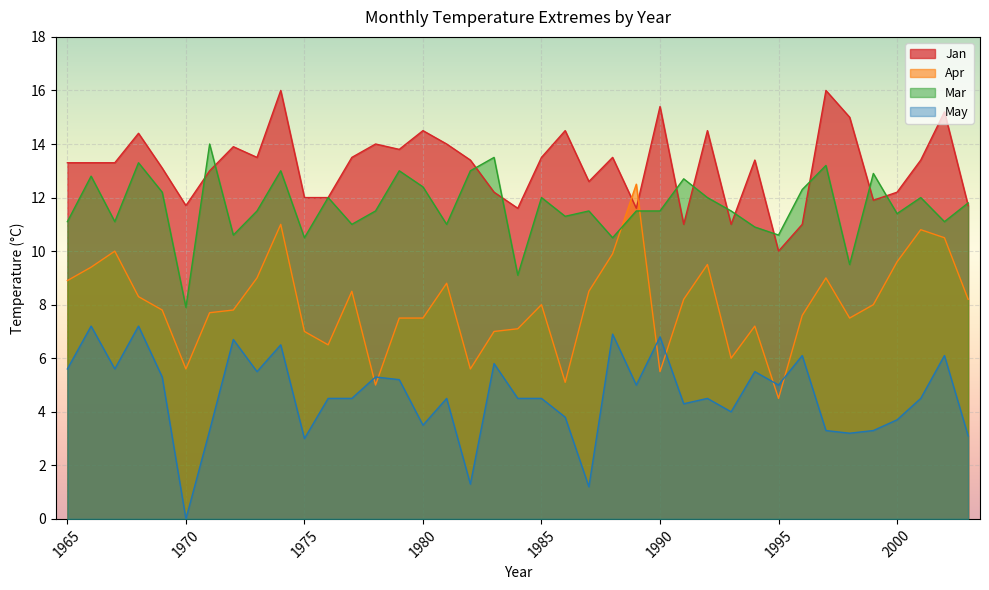

At which category is the sum across all series the highest?

1974